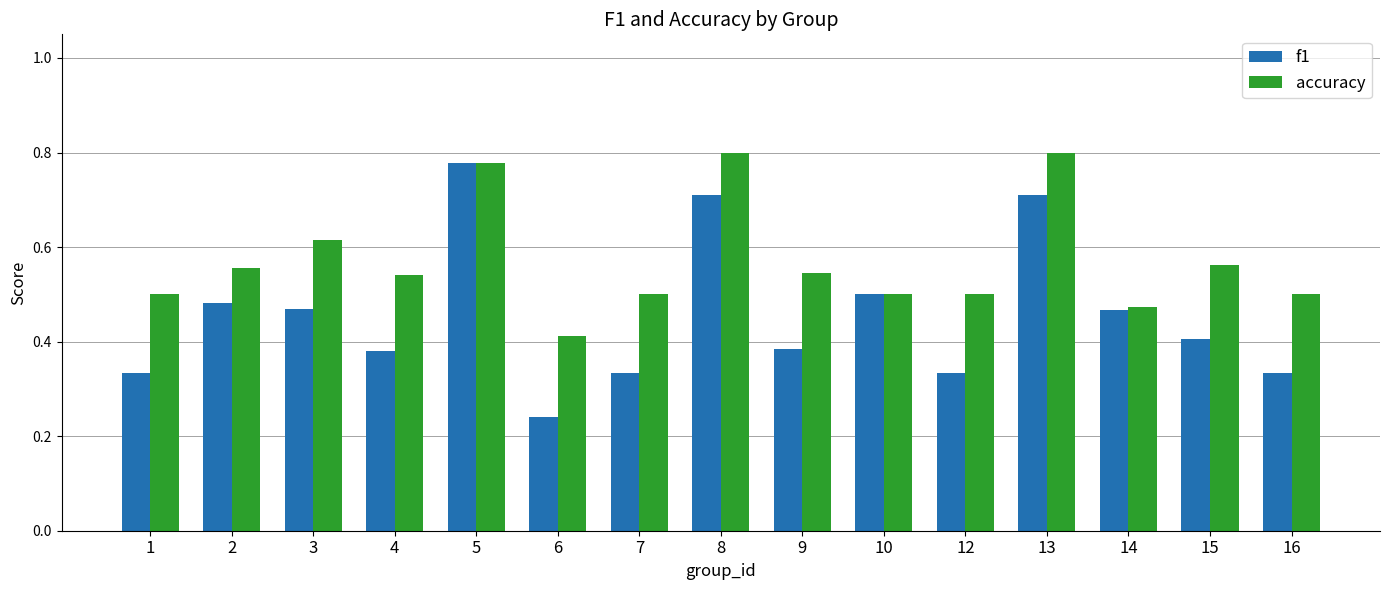

At which label does f1 reach its peak?

5